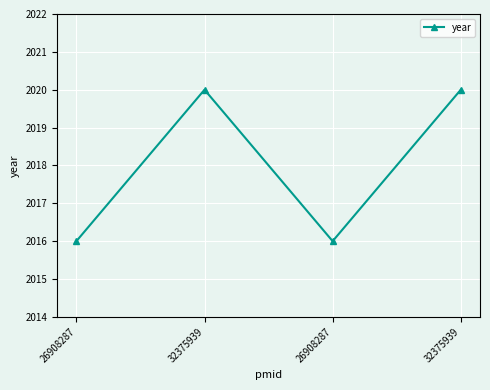

What is the average value?

2018